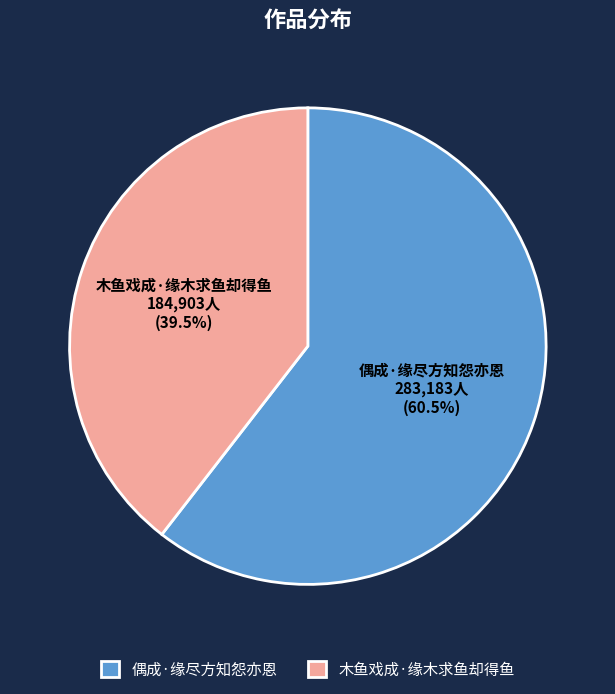

Which category has the biggest portion of the pie?

偶成·缘尽方知怨亦恩